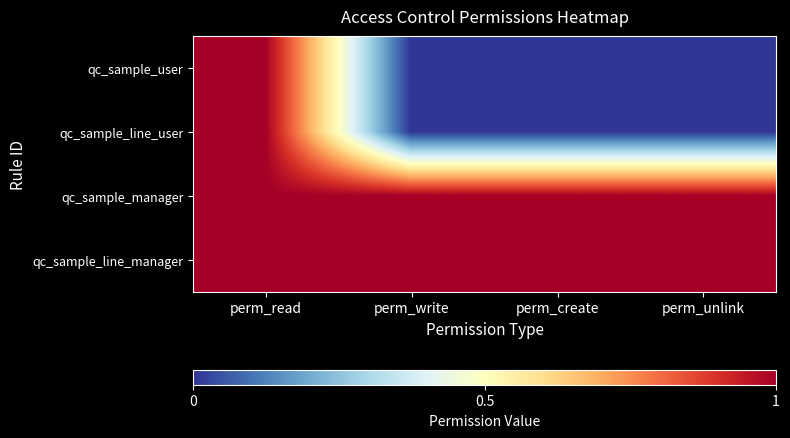

At perm_write, list the series in order from smallest to largest.

qc_sample_user, qc_sample_line_user, qc_sample_manager, qc_sample_line_manager